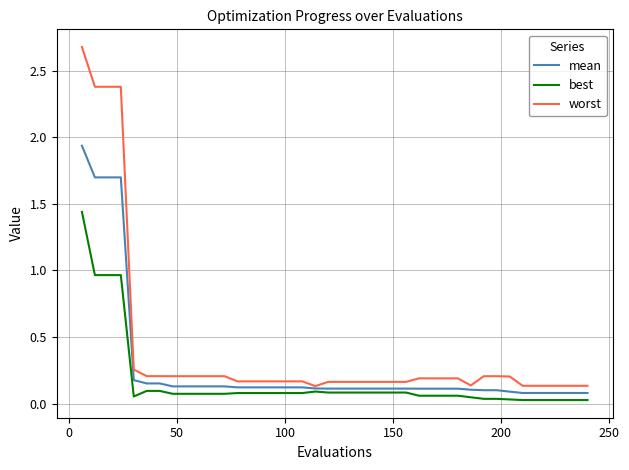

What is the difference between the maximum and minimum values in the worst series?

2.5